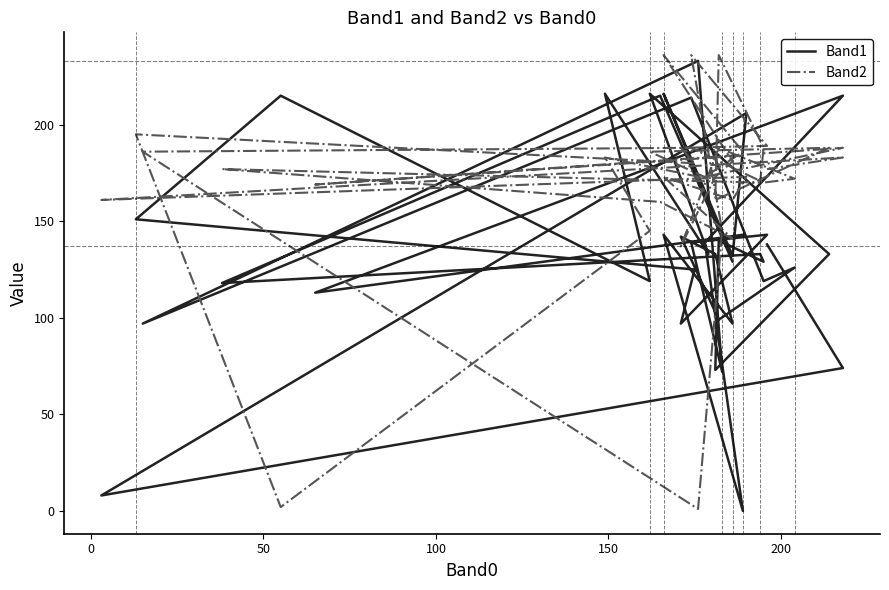

Count the number of categories in the chart.

40